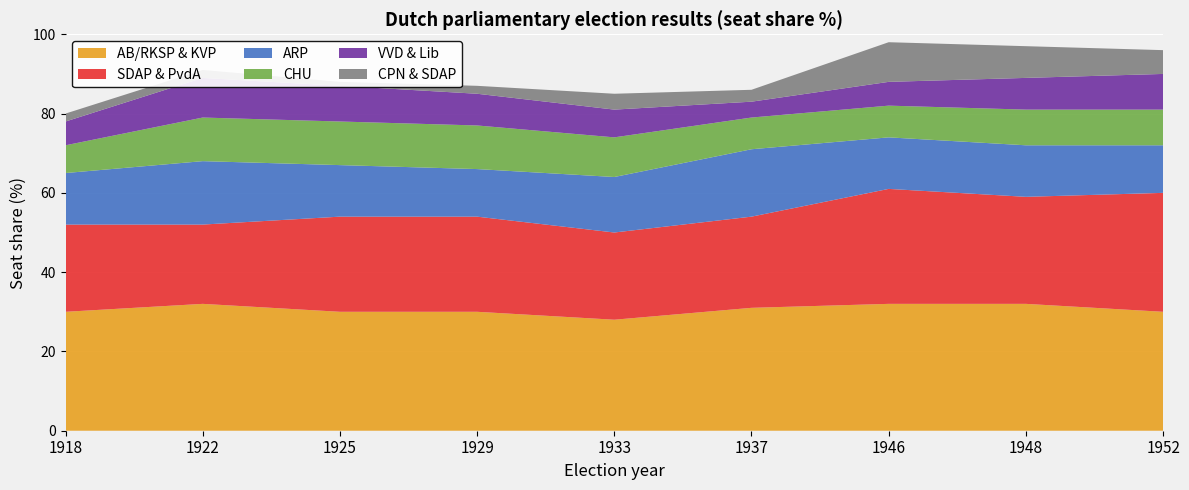

Reading right to left, transcribe all the data shown in this chart.

AB/RKSP & KVP: 1952=30	1948=32	1946=32	1937=31	1933=28	1929=30	1925=30	1922=32	1918=30
SDAP & PvdA: 1952=30	1948=27	1946=29	1937=23	1933=22	1929=24	1925=24	1922=20	1918=22
ARP: 1952=12	1948=13	1946=13	1937=17	1933=14	1929=12	1925=13	1922=16	1918=13
CHU: 1952=9	1948=9	1946=8	1937=8	1933=10	1929=11	1925=11	1922=11	1918=7
VVD & Lib: 1952=9	1948=8	1946=6	1937=4	1933=7	1929=8	1925=9	1922=10	1918=6
CPN & SDAP: 1952=6	1948=8	1946=10	1937=3	1933=4	1929=2	1925=1	1922=2	1918=2